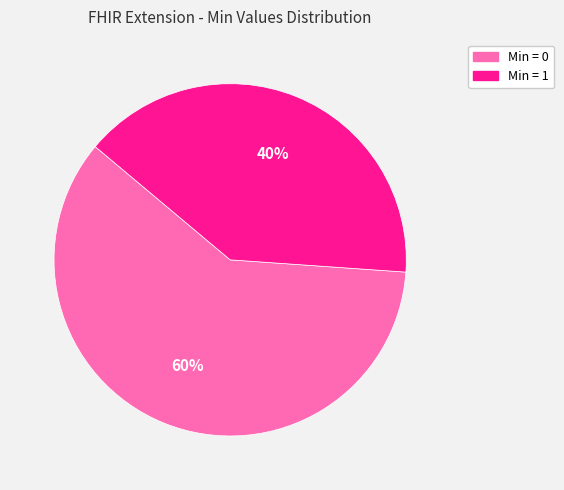

To the nearest percent, what is the difference between the largest and smallest slice percentages?

20%